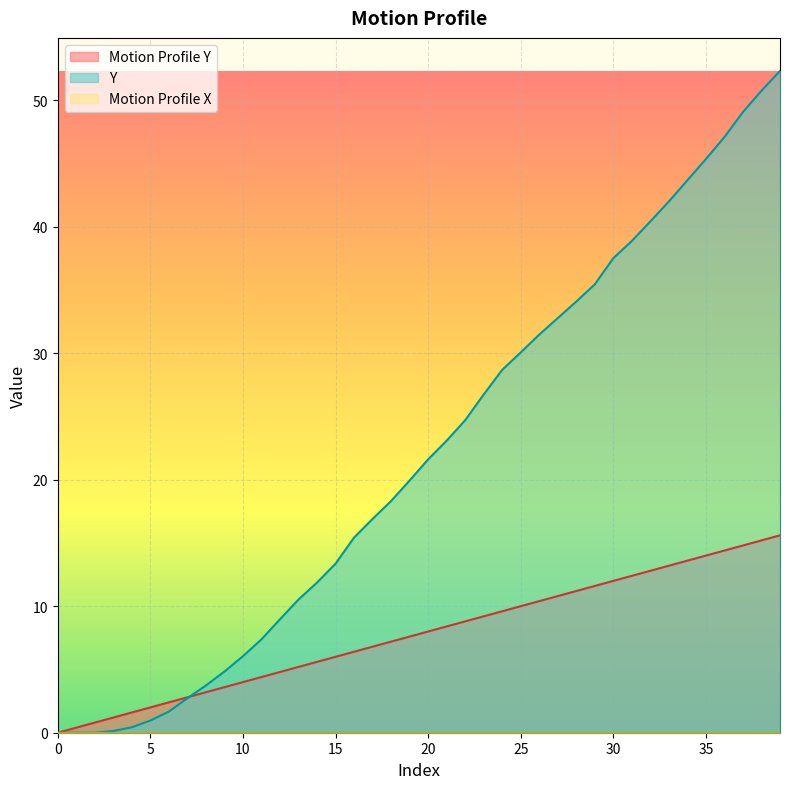

True or false: Motion Profile Y has more than 2 points higher than both neighbors.

False